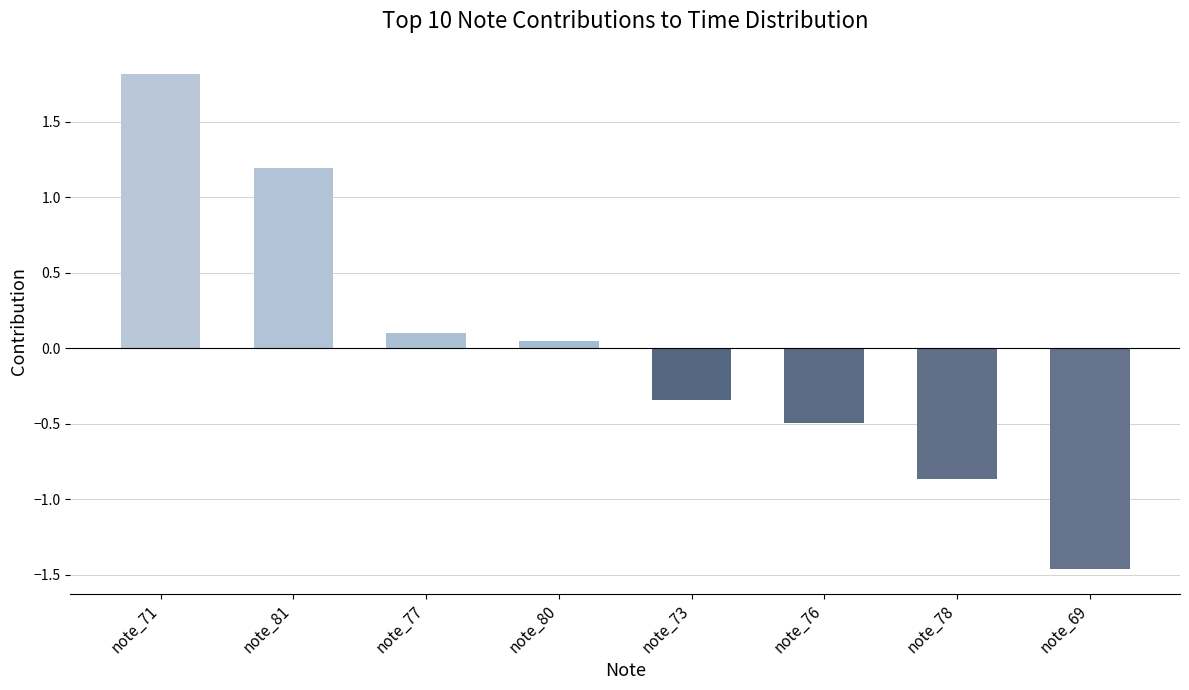

Which has a higher value, note_73 or note_78?

note_73